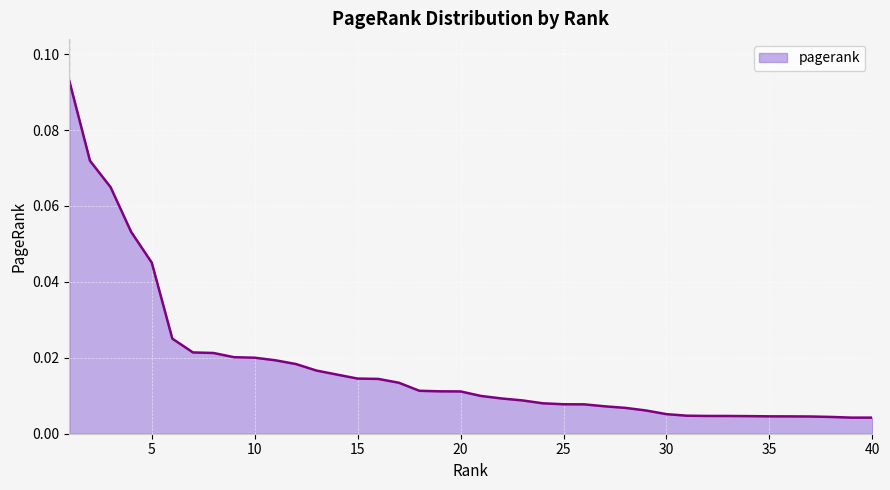

How many lines are shown in the chart?

1